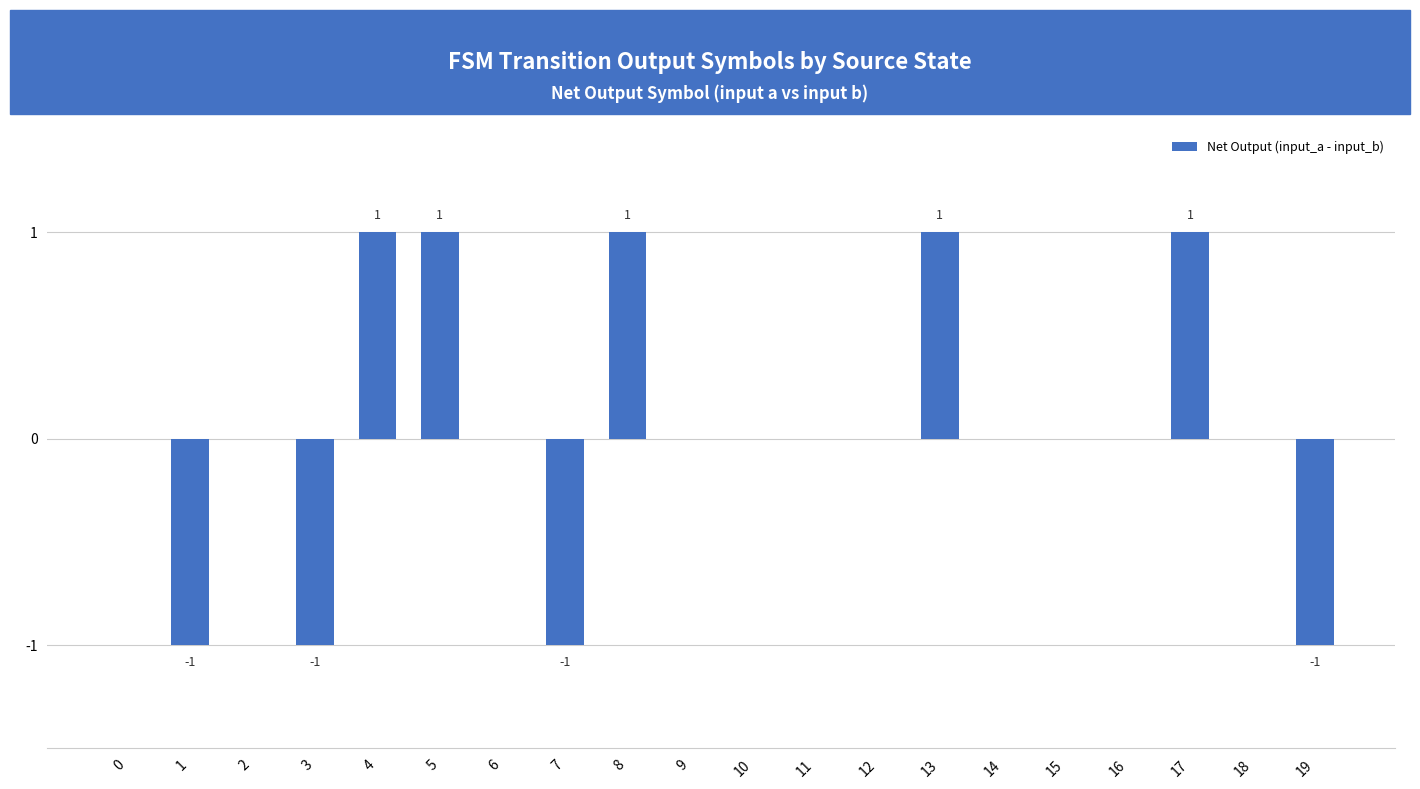

Is it true that the value at 0 is 1?

False